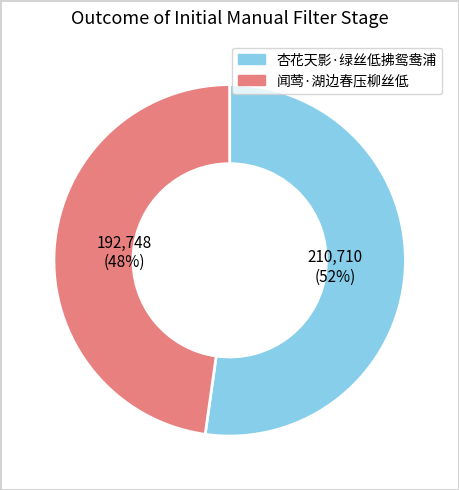

How many segments does this pie chart have?

2